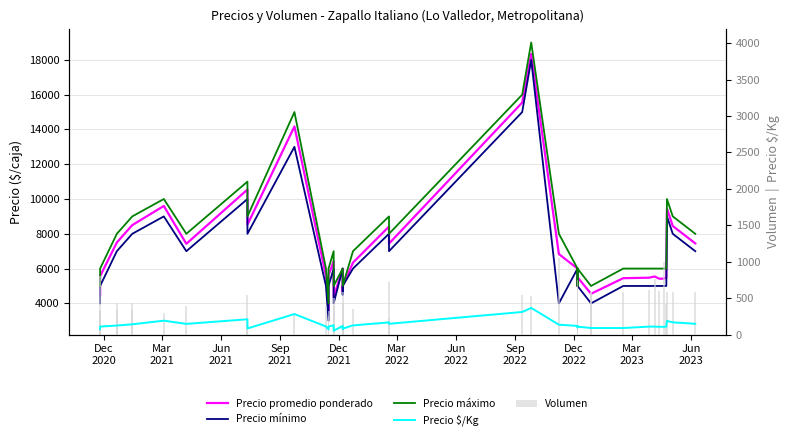

How many groups of bars are there?

40